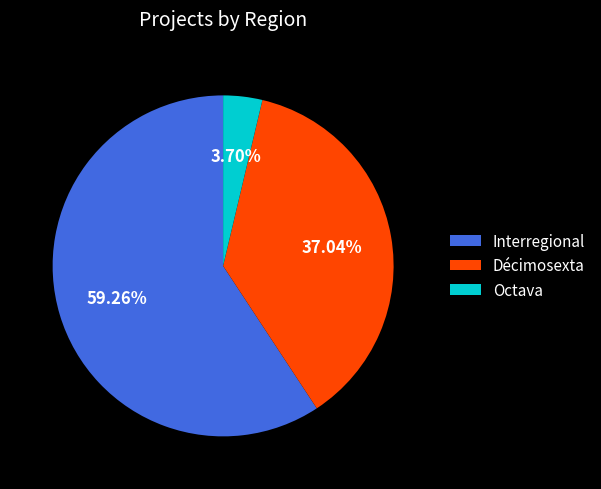

To the nearest percent, what portion does Interregional represent?

59%